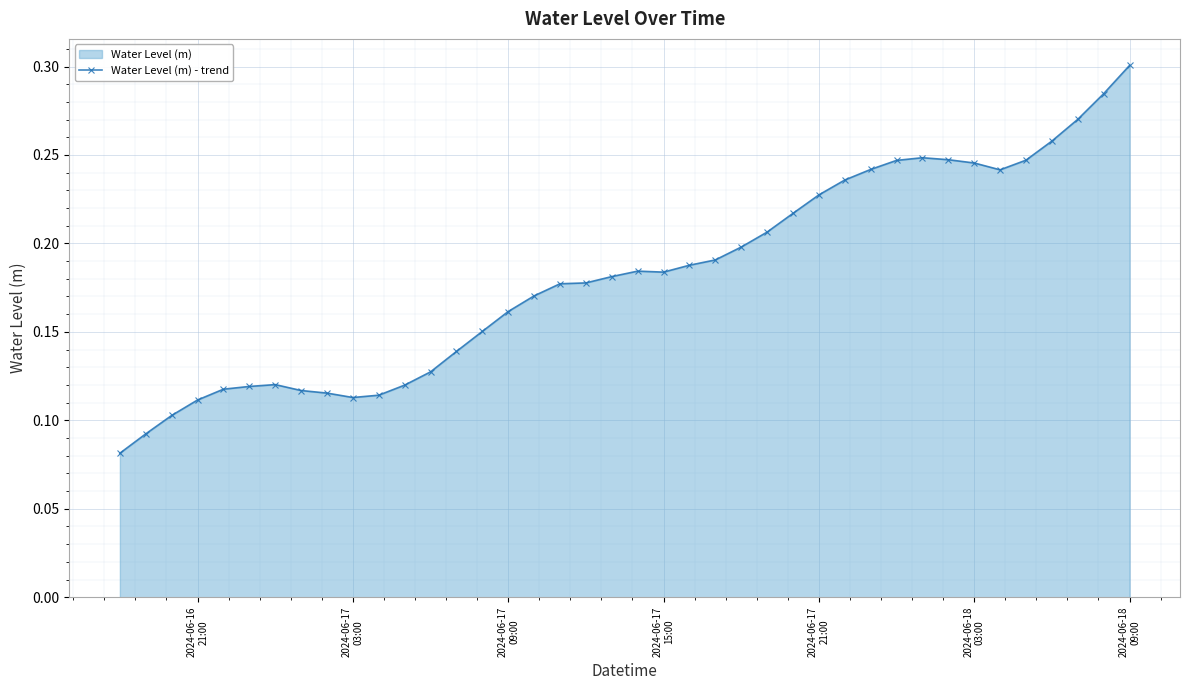

Count the values in the range 0 to 1.

40